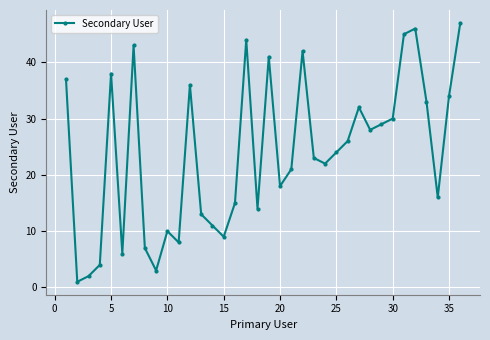

How many series are shown in this chart?

1